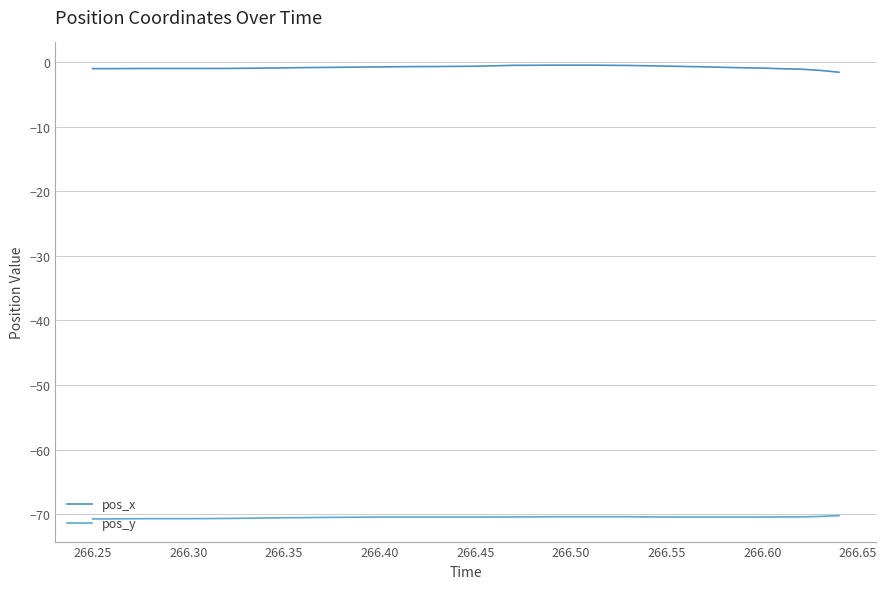

Does the chart have visible grid lines?

Yes